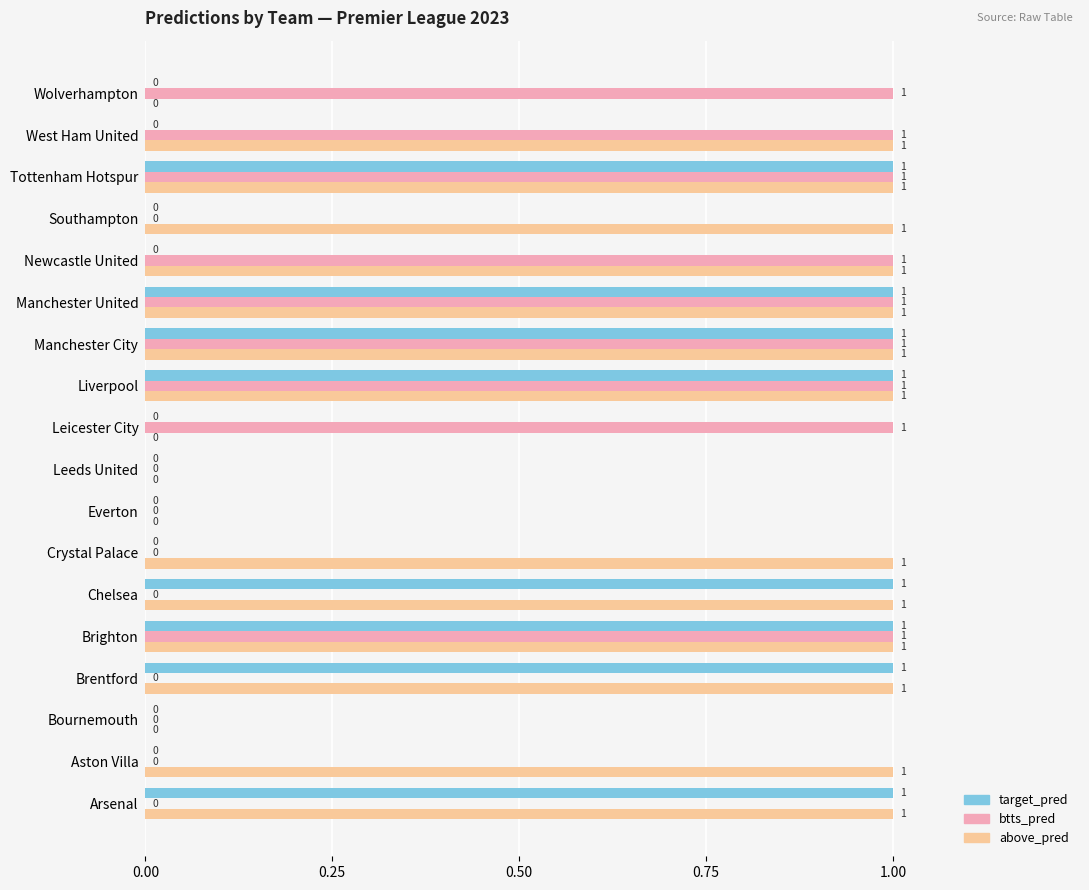

Is the value of above_pred at Aston Villa greater than the value of target_pred at Aston Villa?

Yes